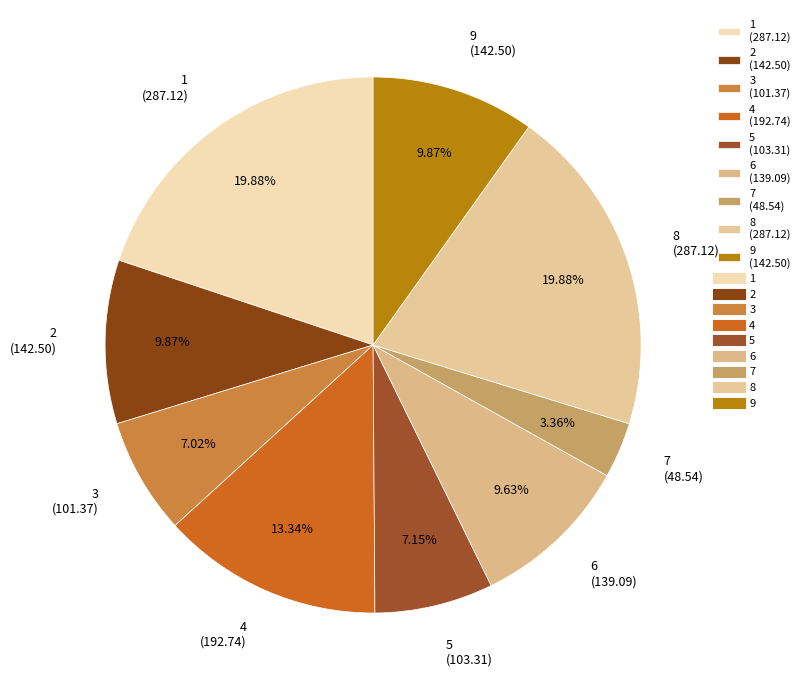

What is the ratio of the value at 6 (139.09) to the value at 5 (103.31)?

1.3